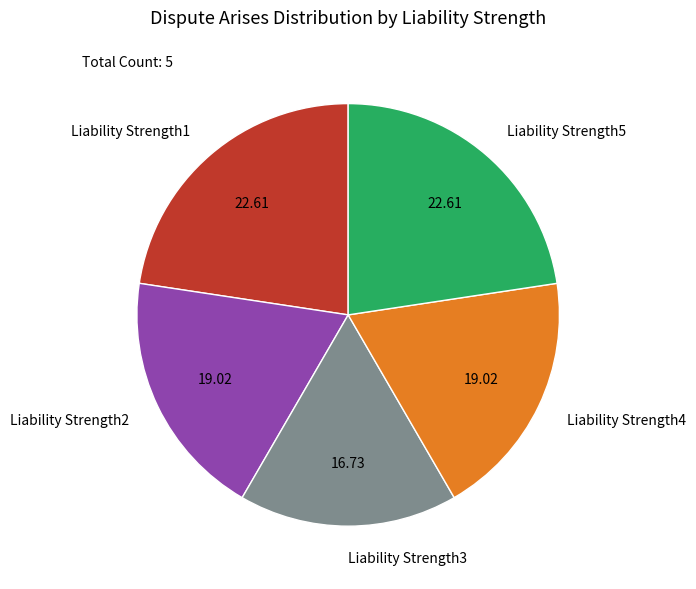

Which has a higher value, Liability Strength2 or Liability Strength5?

Liability Strength5